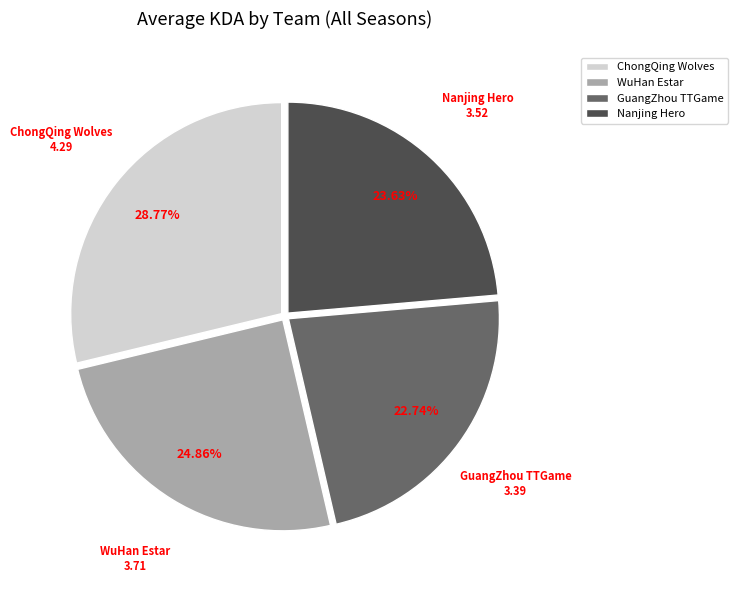

To the nearest percent, what portion does WuHan Estar represent?

25%